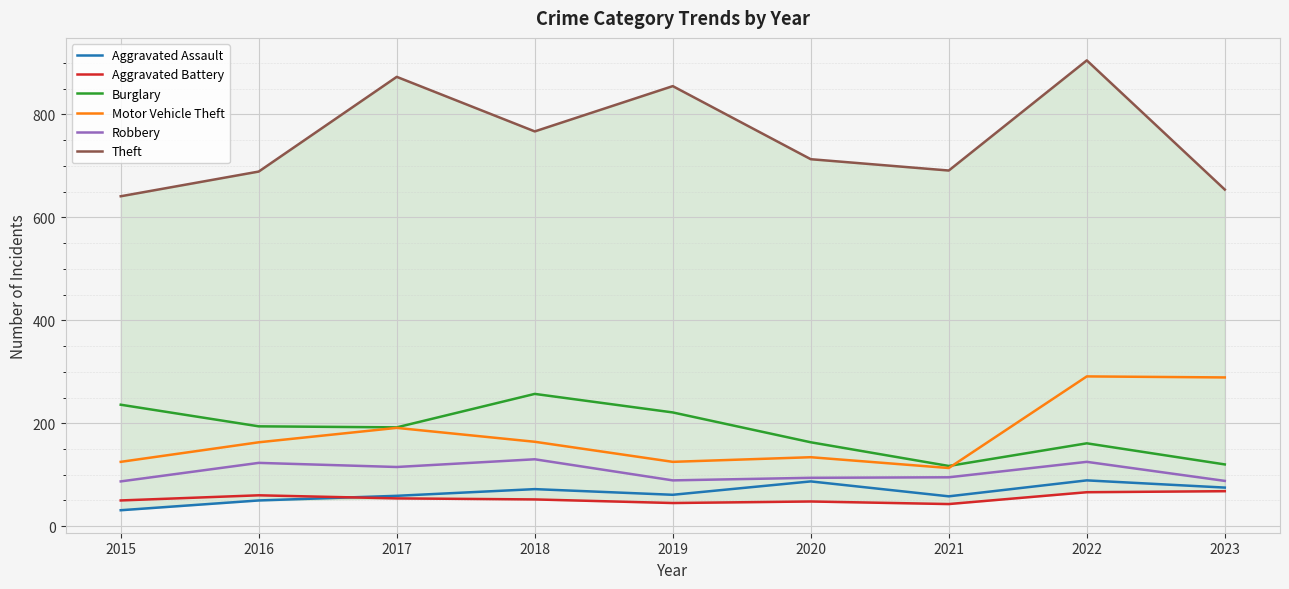

Rank the categories by Aggravated Battery value from lowest to highest.

2021, 2019, 2020, 2015, 2018, 2017, 2016, 2022, 2023